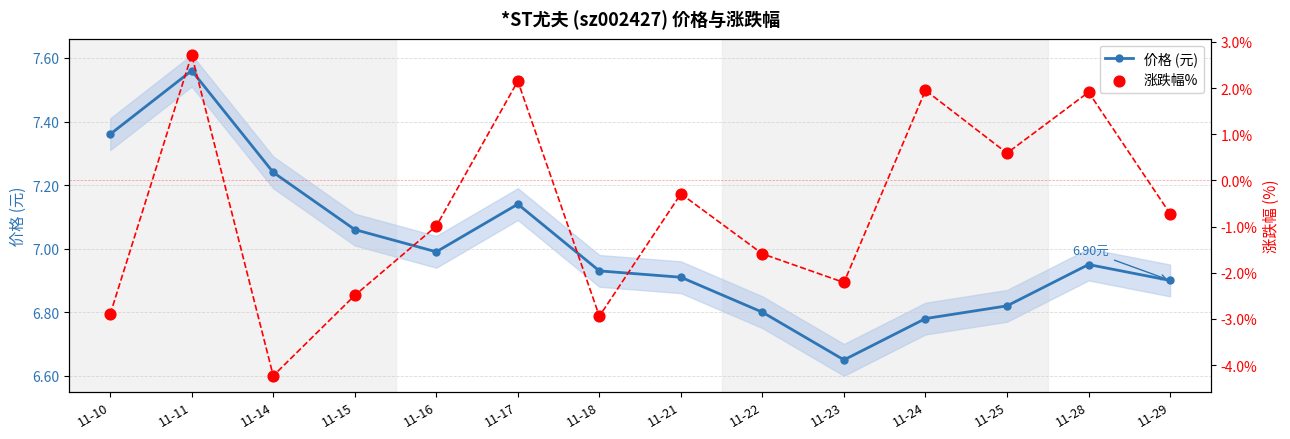

Which series has the largest total across all categories?

价格 (元)